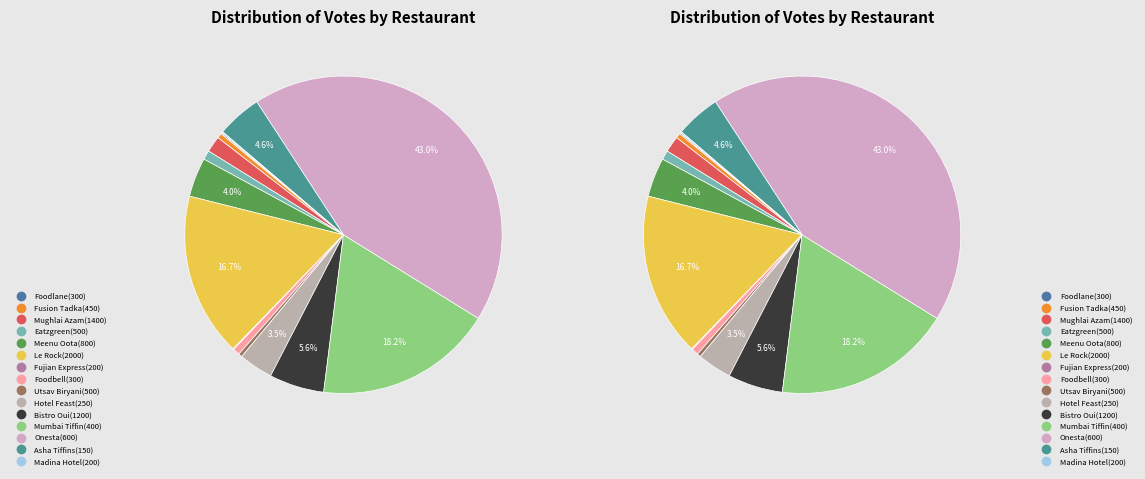

How many slices are in this pie chart?

15